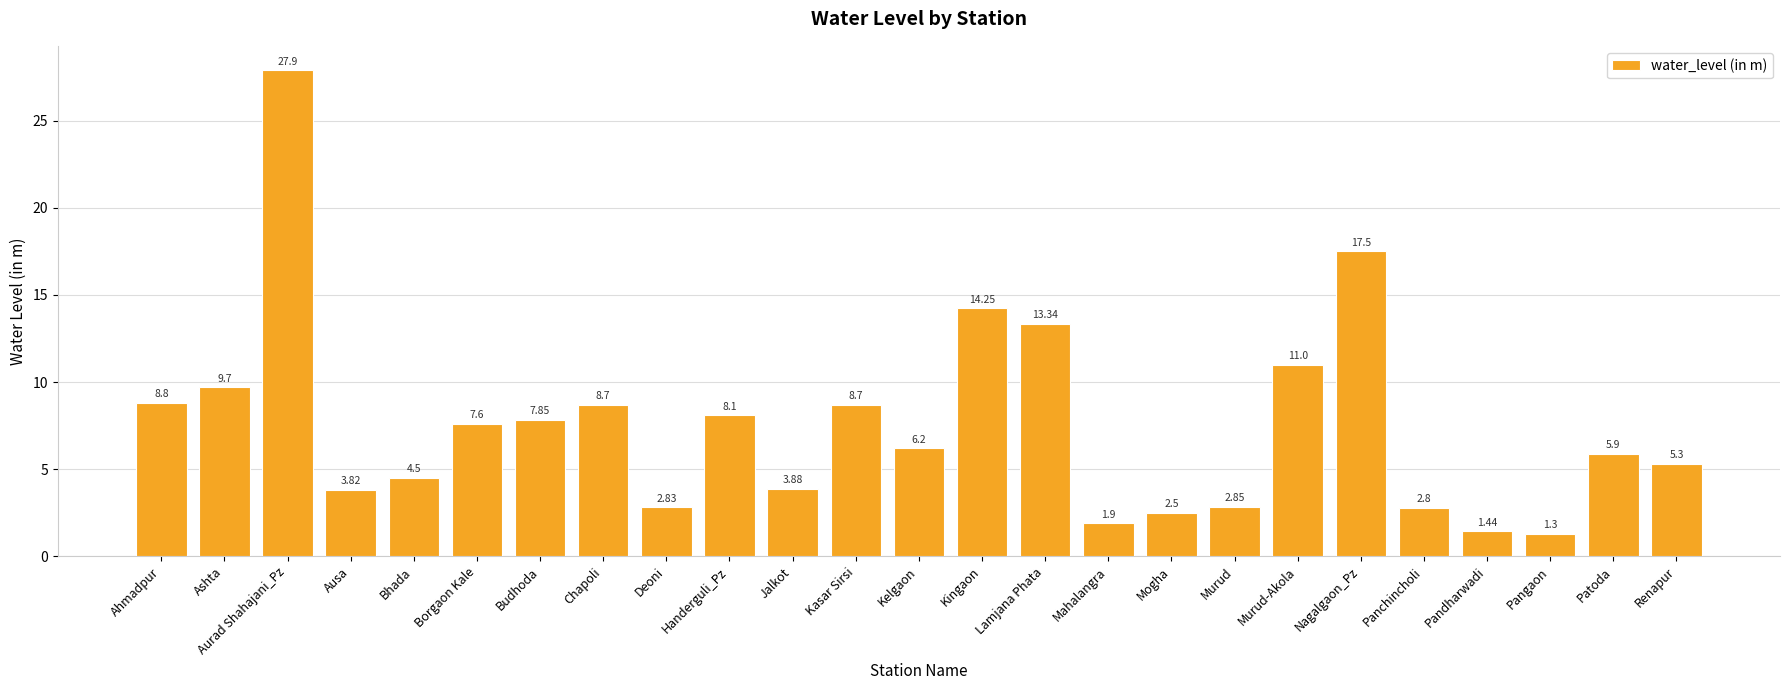

What is the minimum value shown in the chart?

1.3